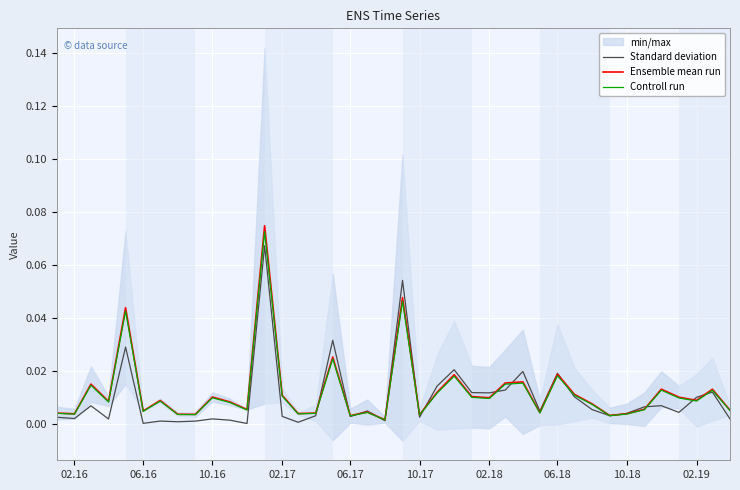

At how many categories does at least one series exceed 0?

40